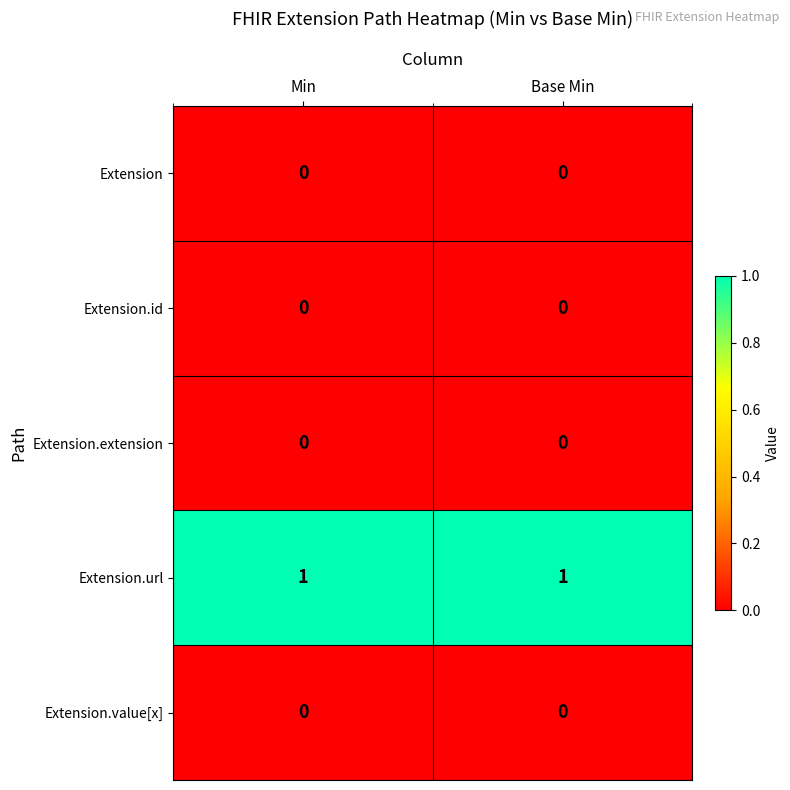

Which series has the largest total across all categories?

Extension.url